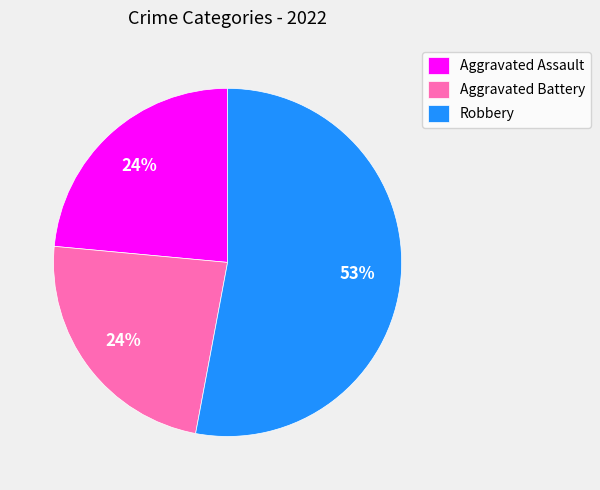

Do Aggravated Battery and Robbery together represent more than half of the pie?

Yes